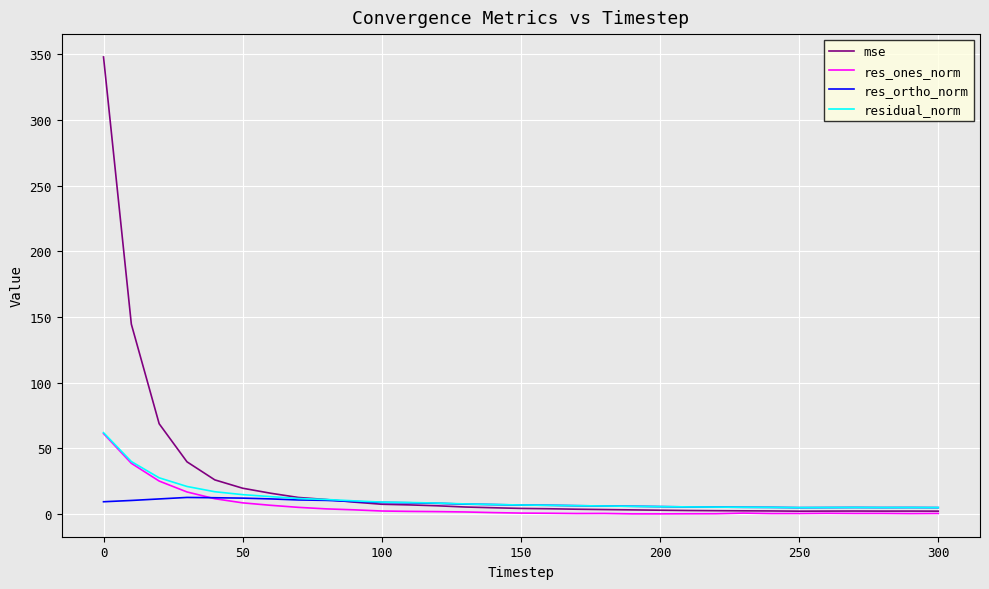

What is the maximum value for residual_norm?

61.9